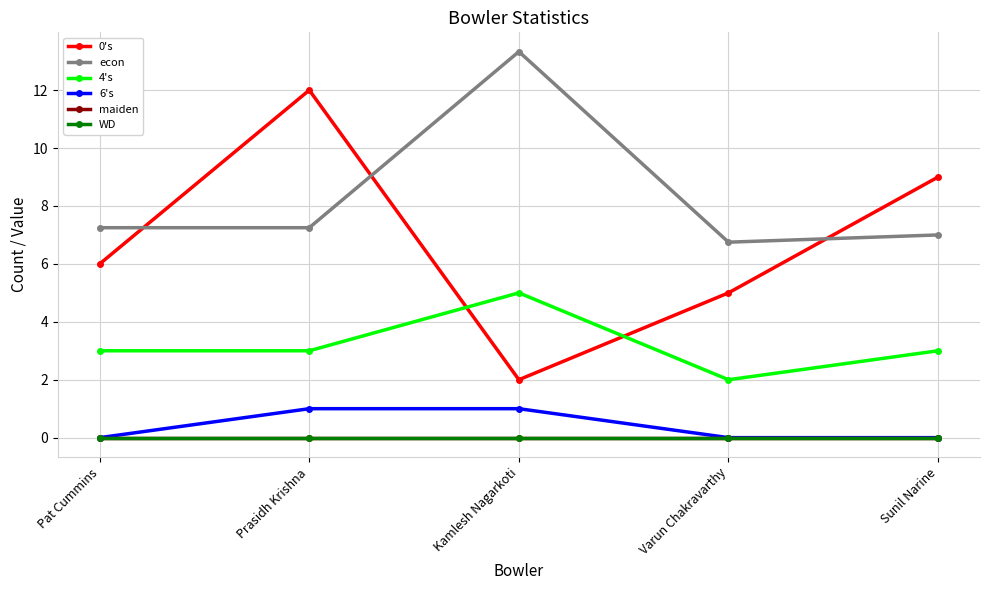

What is the value of the 4's point at the 5th from the left?

3.0